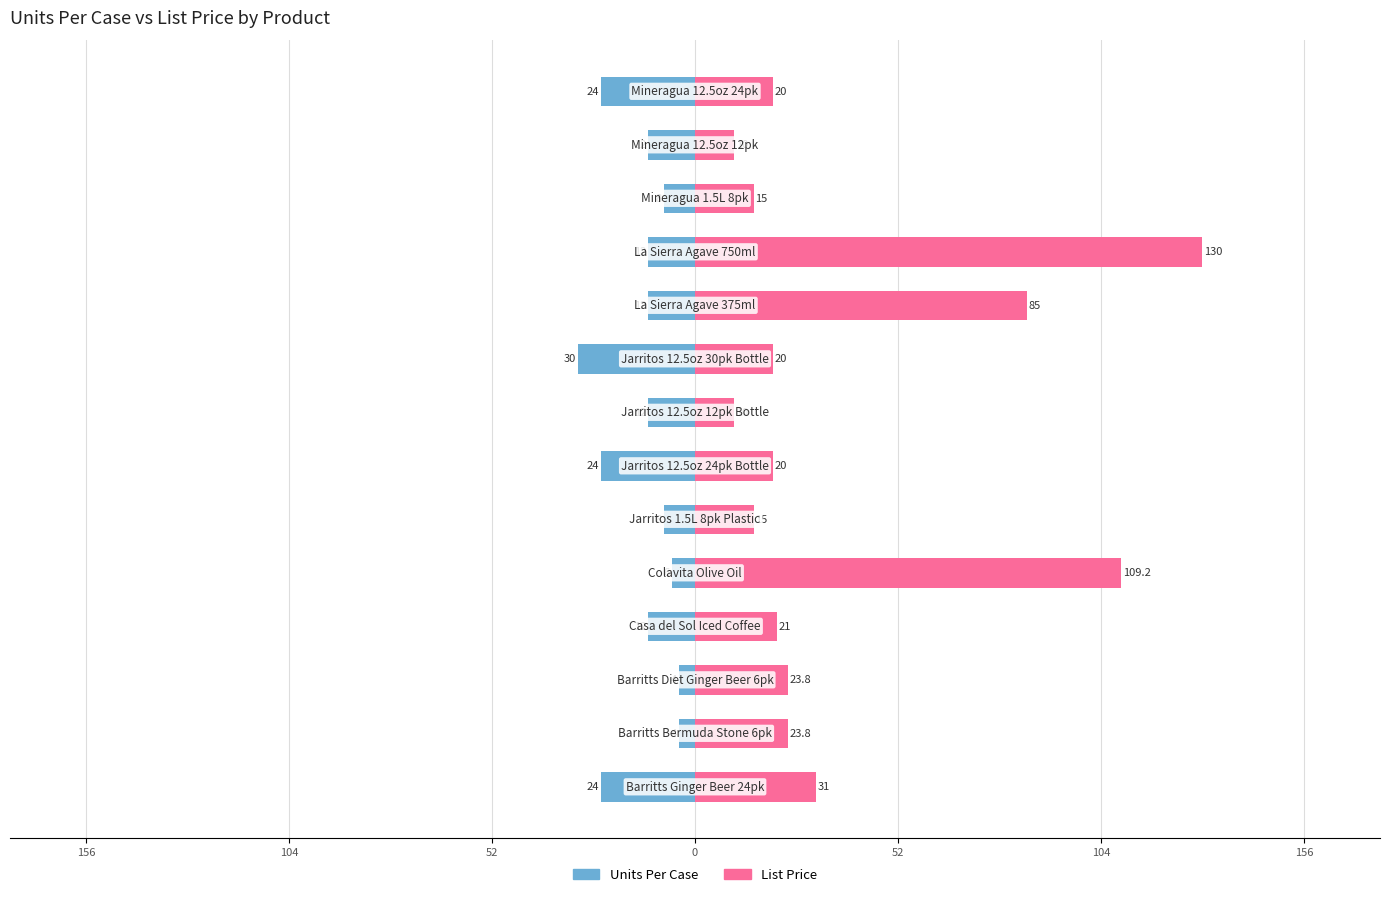

Is it true that List Price equals 20.0 at 8?

True